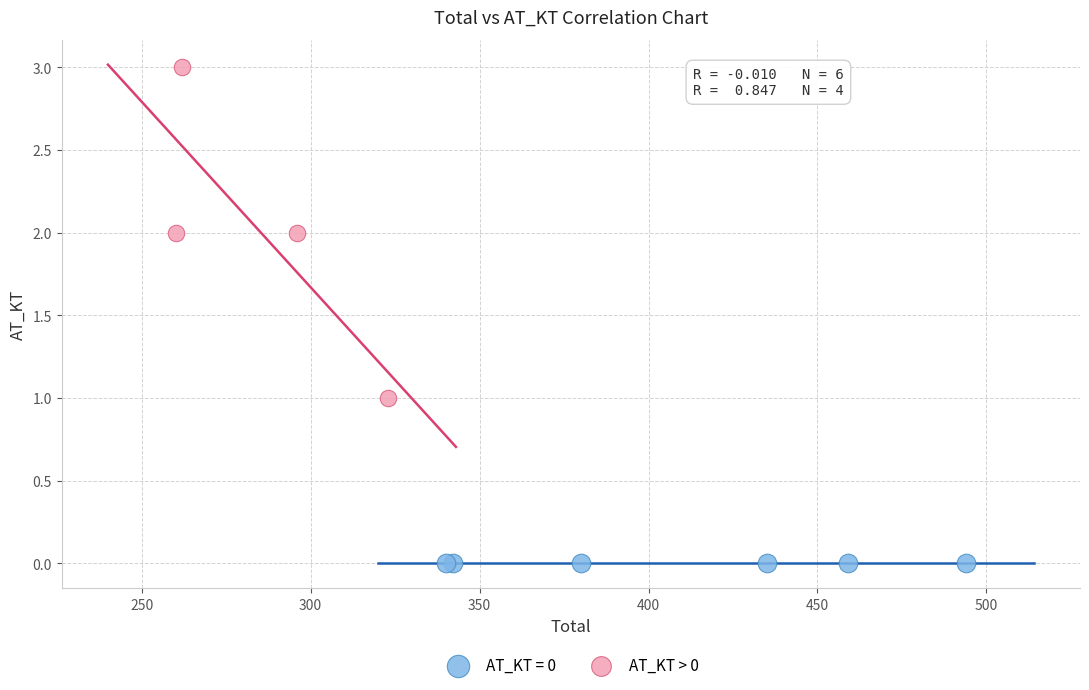

Which series reaches the maximum Y coordinate?

AT_KT > 0